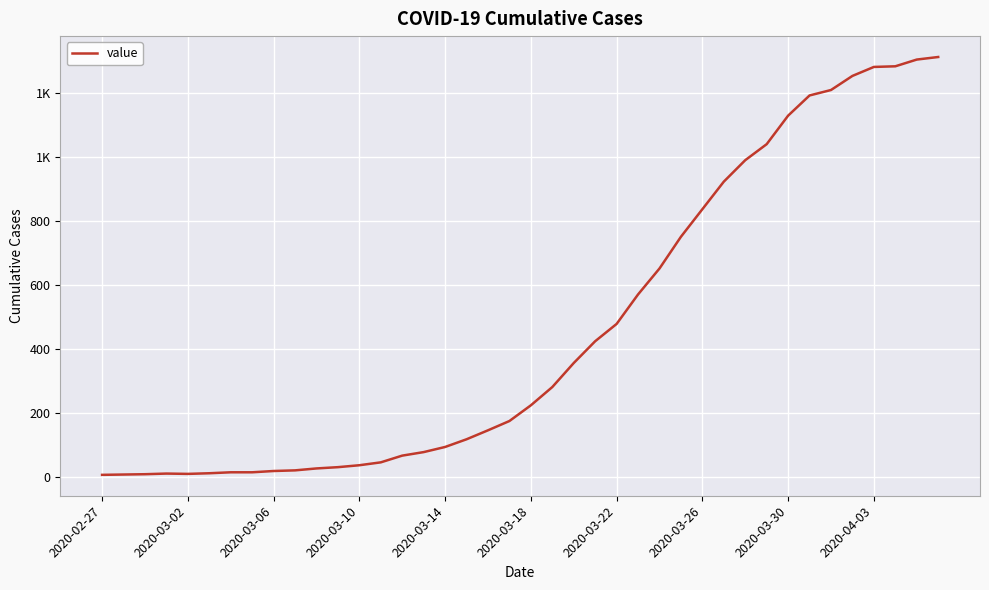

What is the difference between the maximum and minimum values?

1304